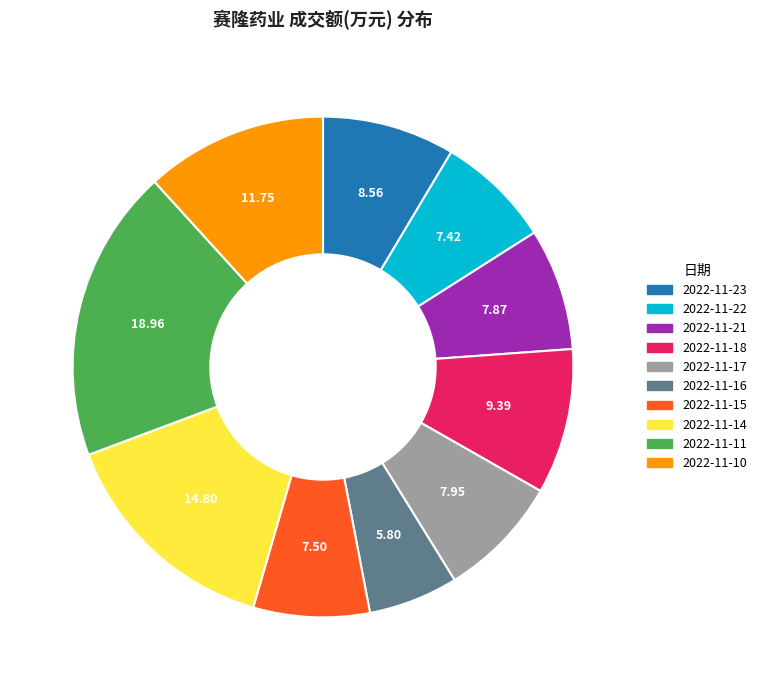

Is there a majority slice in this chart?

No